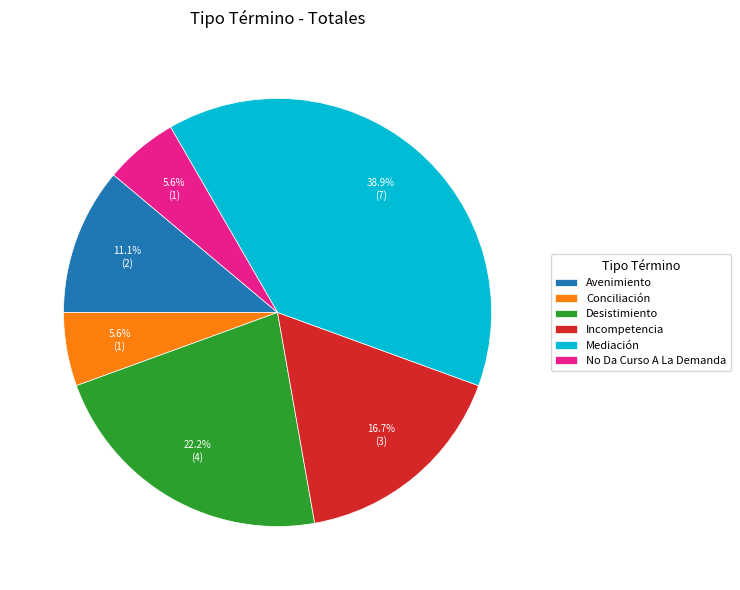

Does any single category account for the majority?

No